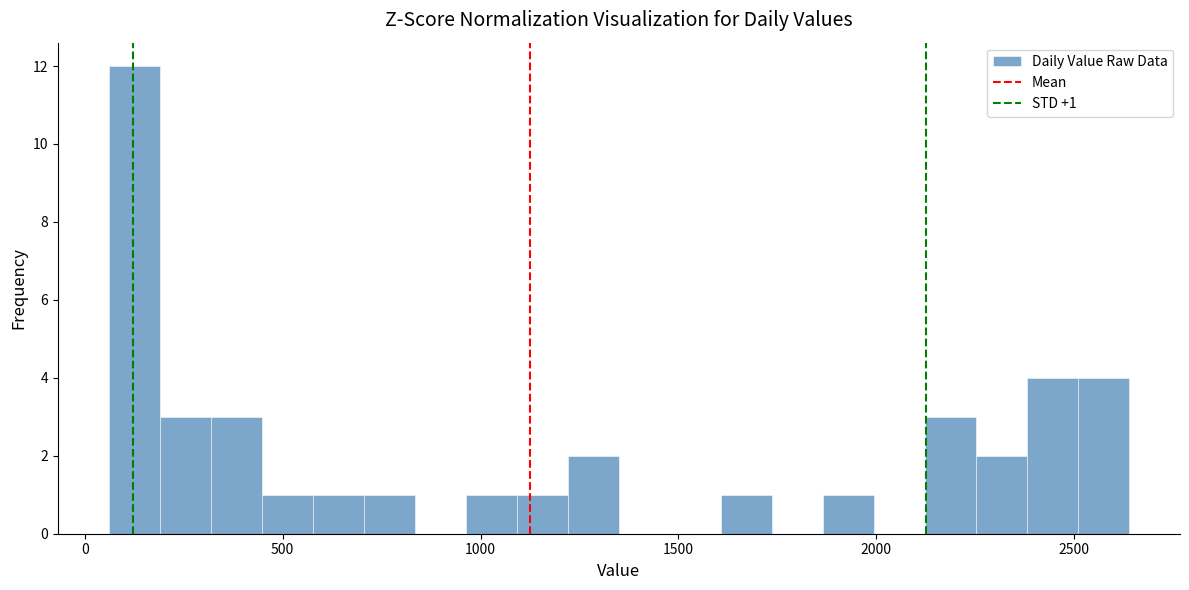

Read against the x-axis, roughly where is the centre of the tallest bar?

150